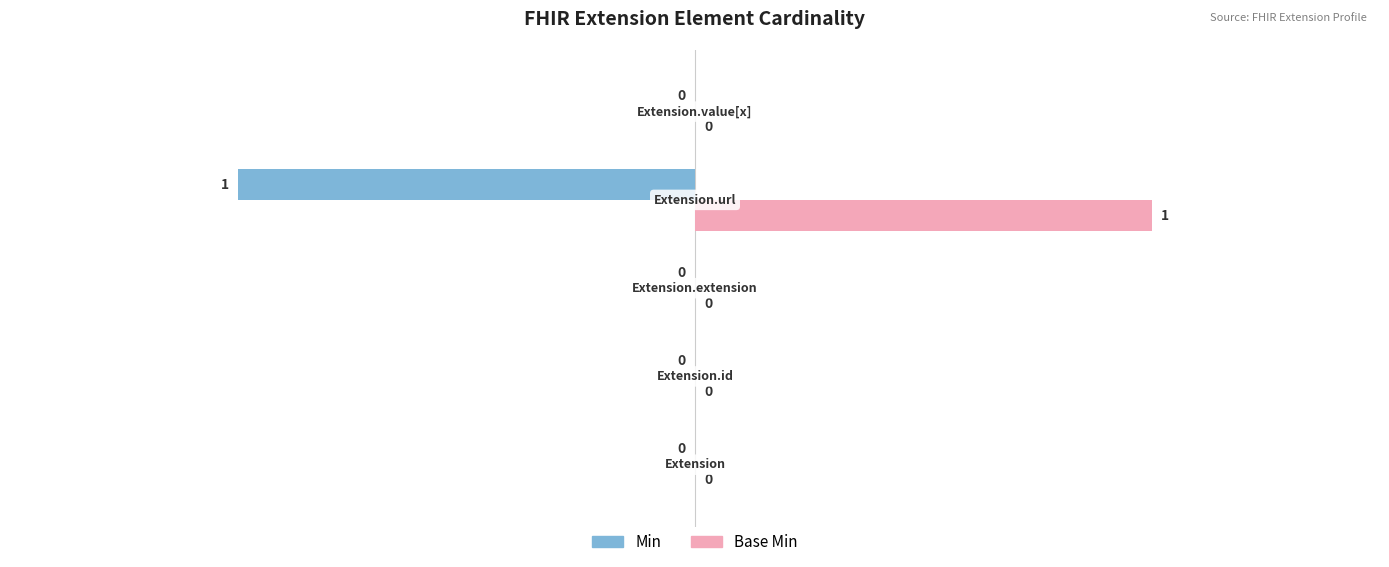

Which series has the largest total across all categories?

Base Min